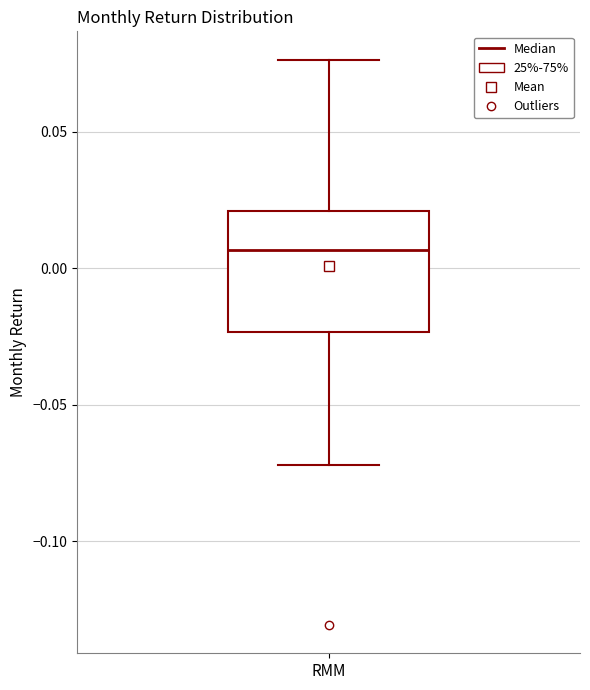

Transcribe this box plot: give where the median line is, the range the box spans, and where the two whiskers end, as read against the y-axis. The values are not printed on the chart, so give them approximately, as read against the axis.

median 0.005, box -0.025 to 0.020, whiskers -0.070 to 0.075